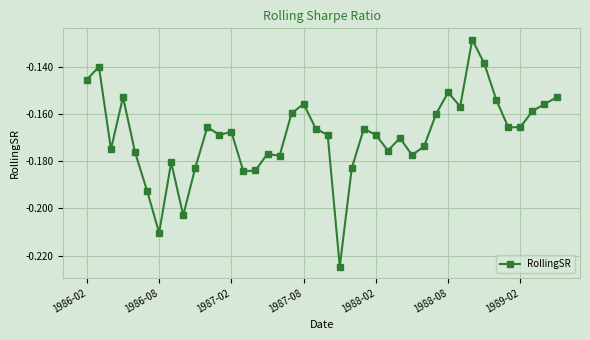

What is the sum of all values?

-6.8